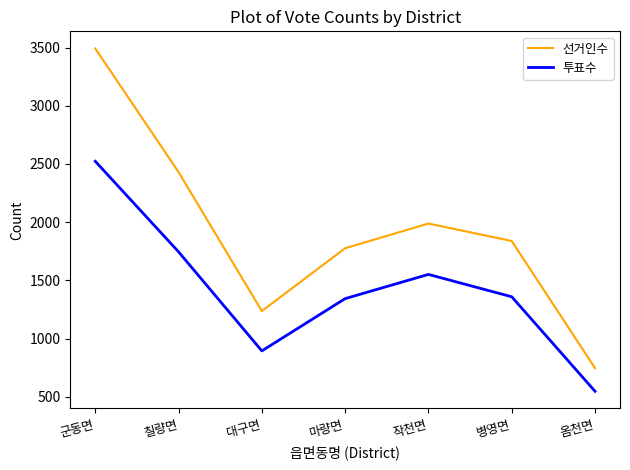

What are all the series names shown in the legend?

선거인수, 투표수